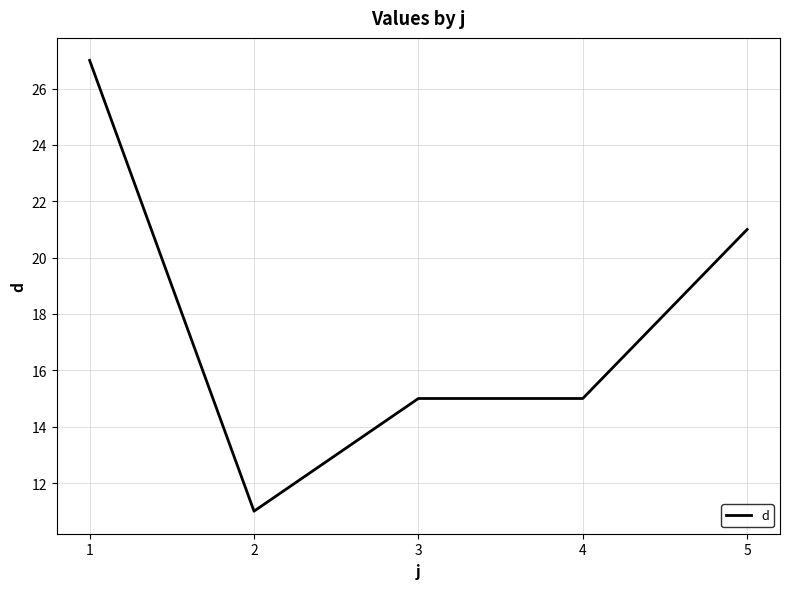

Which category has the lowest value across all series?

2